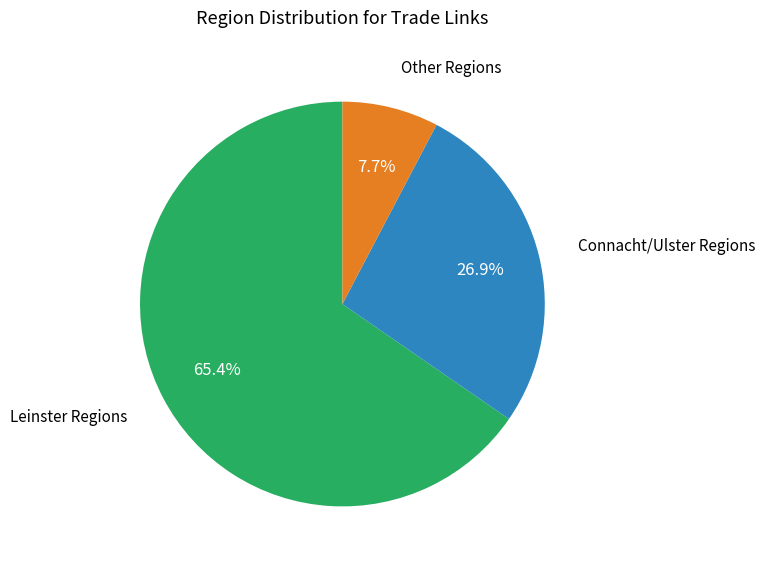

Does any single category account for the majority?

Yes